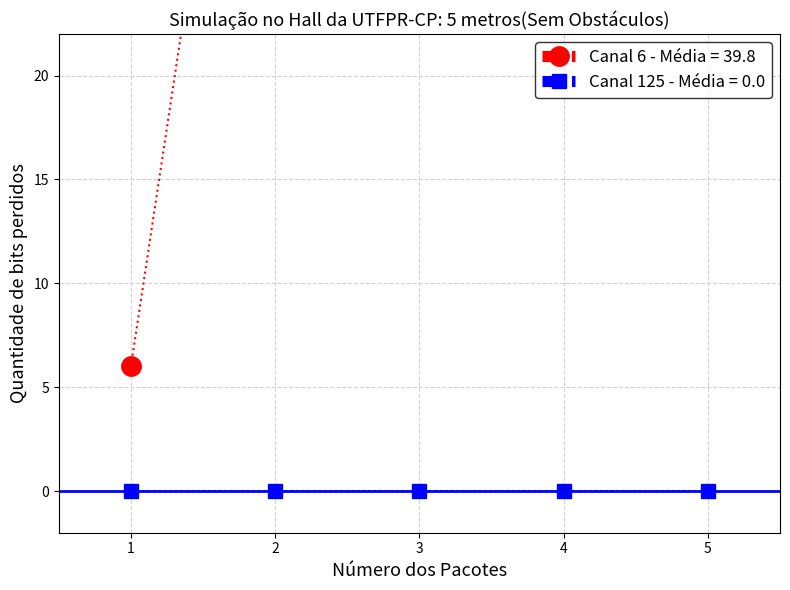

Is it true that isite equals 2 at 8?

False